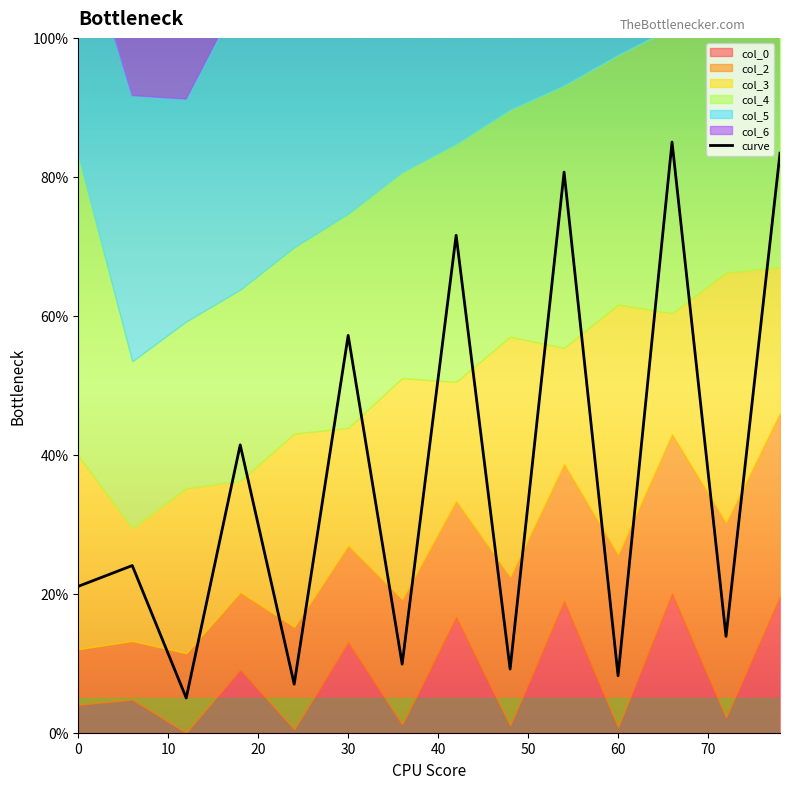

Is it true that the value at 20 is 5.0?

True